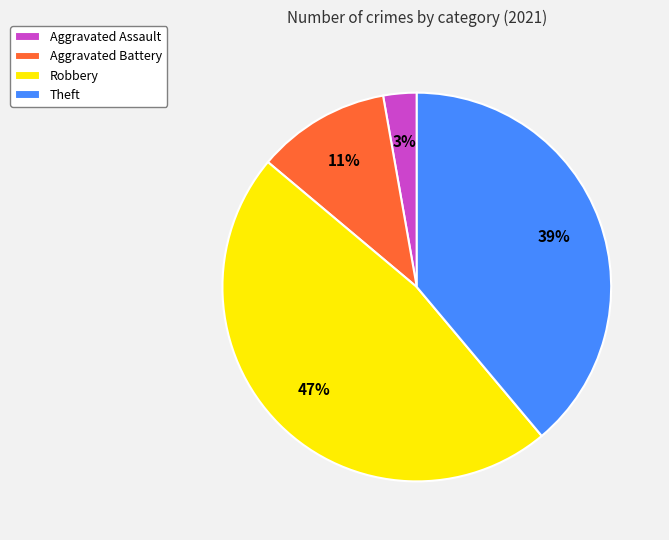

Rank the categories by value from highest to lowest.

Robbery, Theft, Aggravated Battery, Aggravated Assault